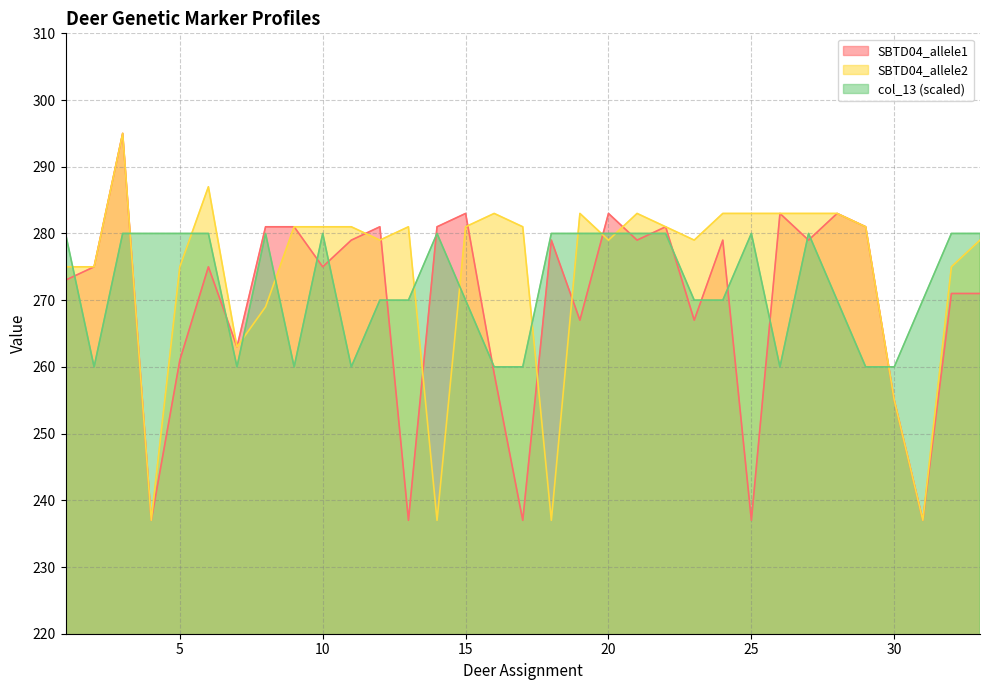

How many interior local valleys does the SBTD04_allele1 series have?

11